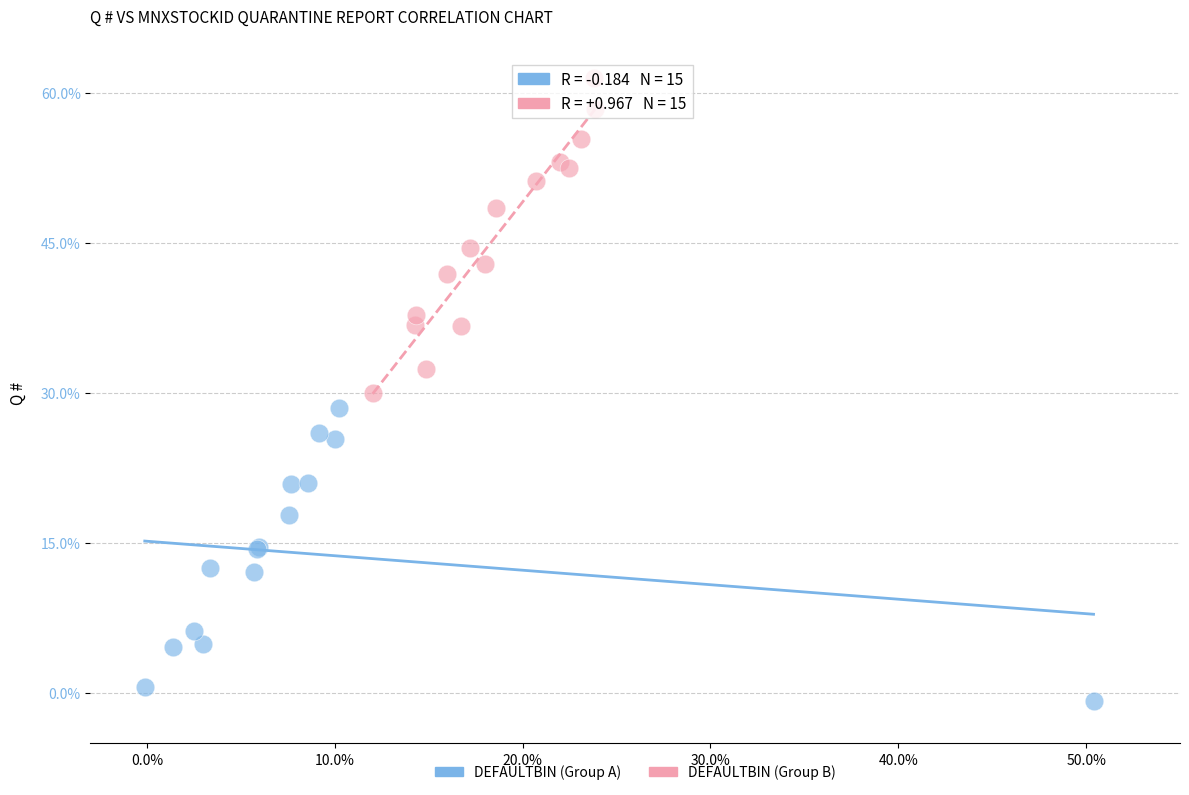

Which series has the largest Y range (max minus min)?

DEFAULTBIN (Group B)